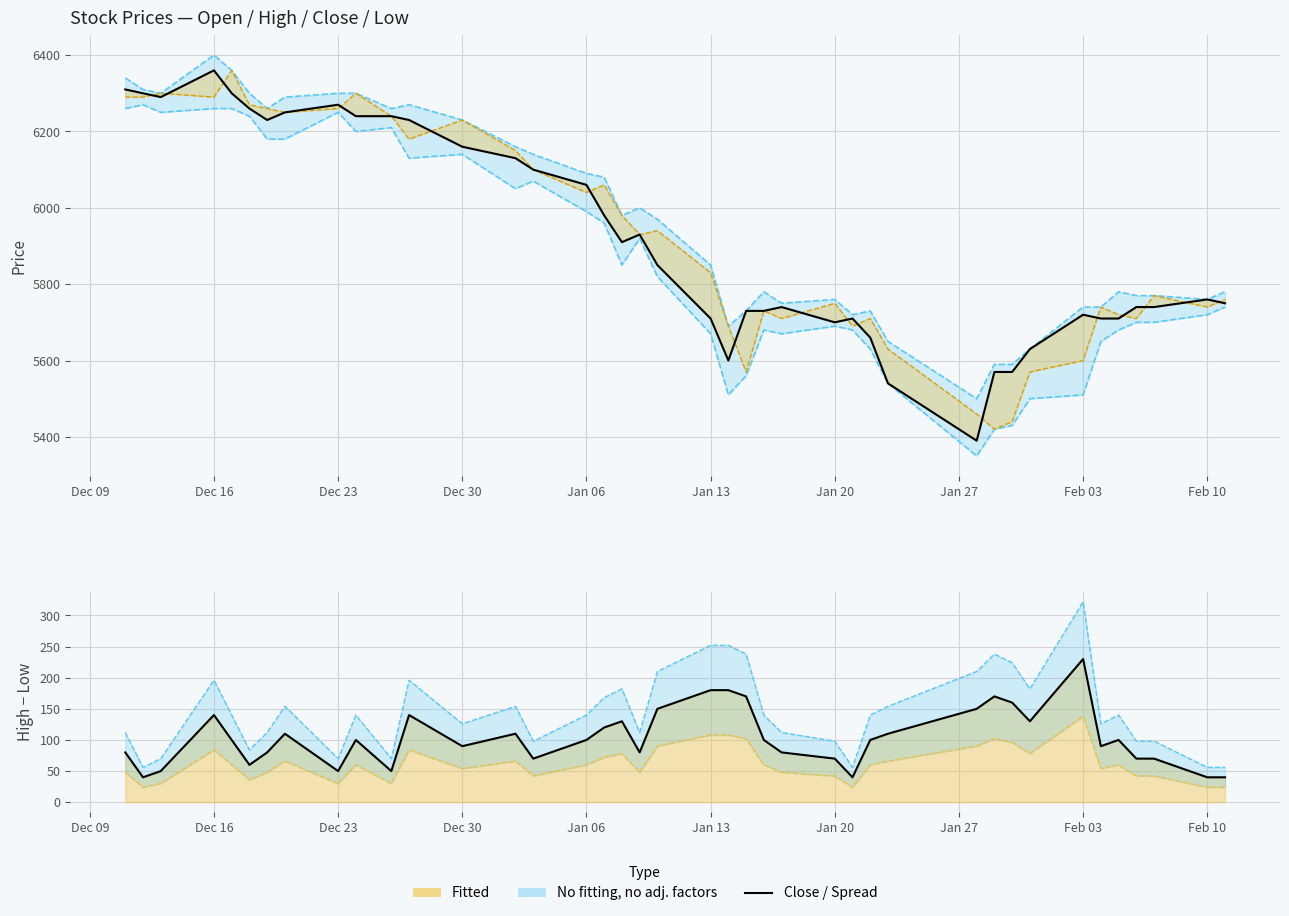

At which category does the chart reach its minimum across all series?

2020-01-28